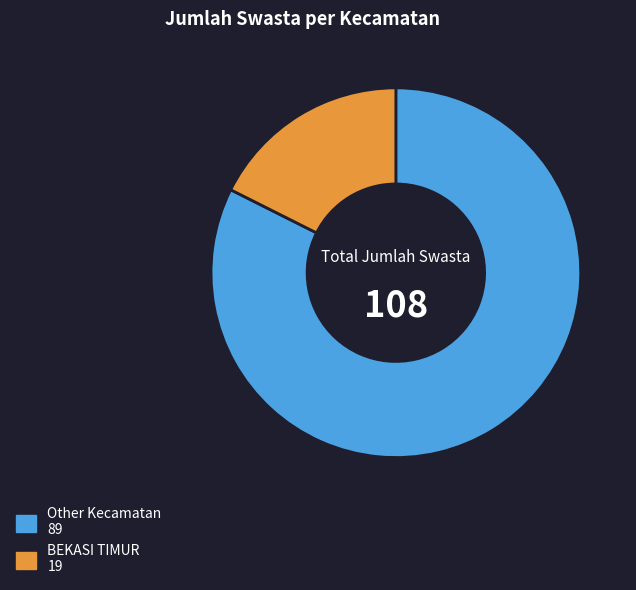

Is there a majority slice in this chart?

Yes